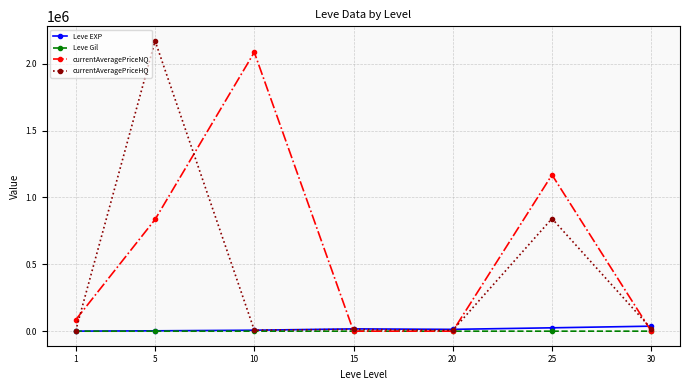

Which series has the largest total across all categories?

currentAveragePriceNQ